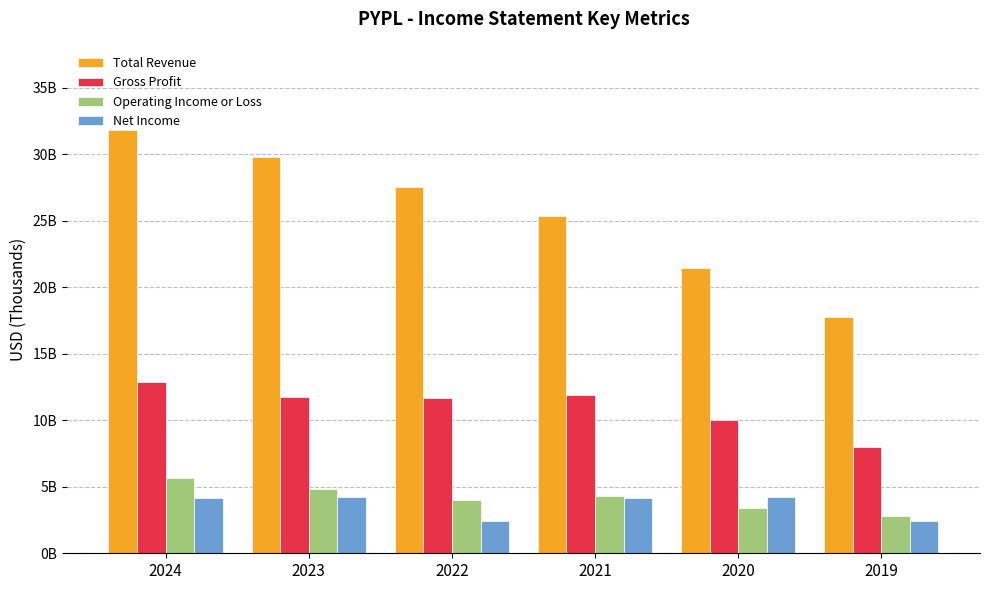

Are the bars horizontal?

No